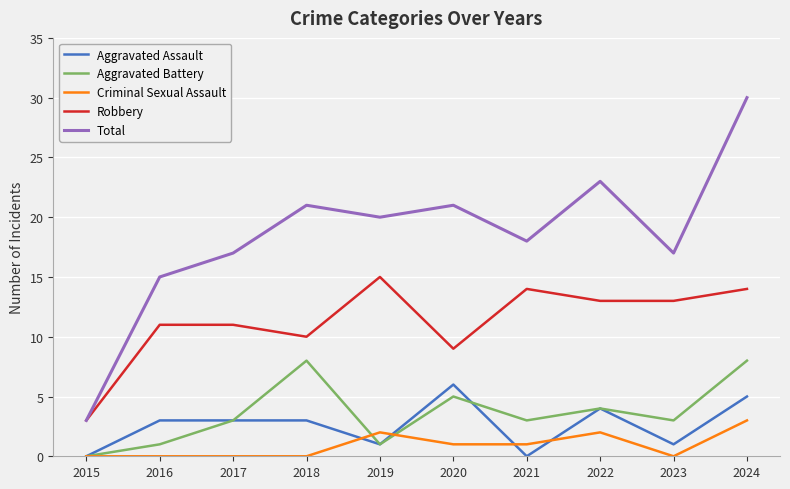

How many series are shown in this chart?

5